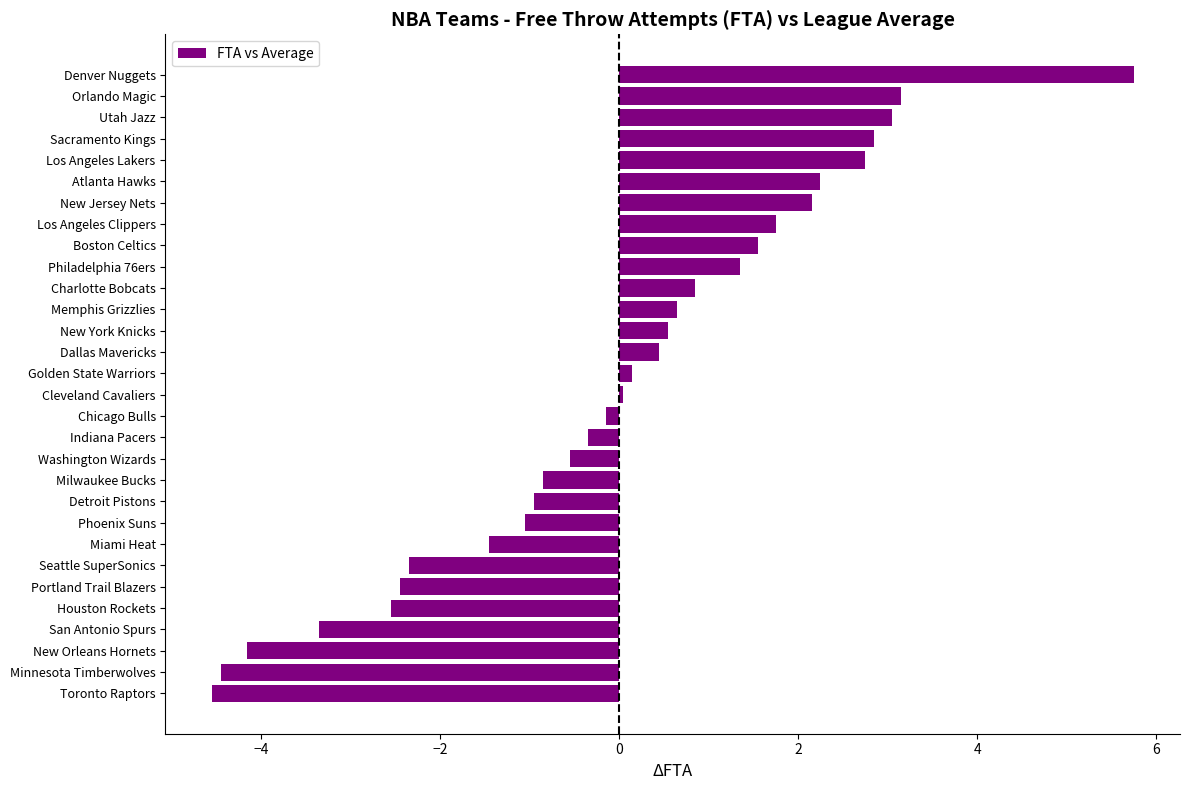

How many data points are less than 0?

14